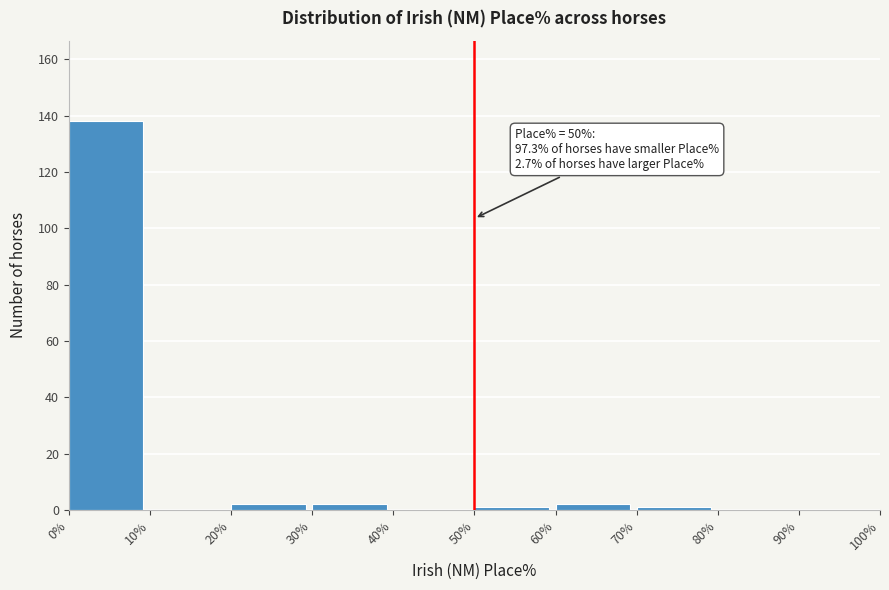

Which range on the x-axis has the tallest bar?

0% to 10%